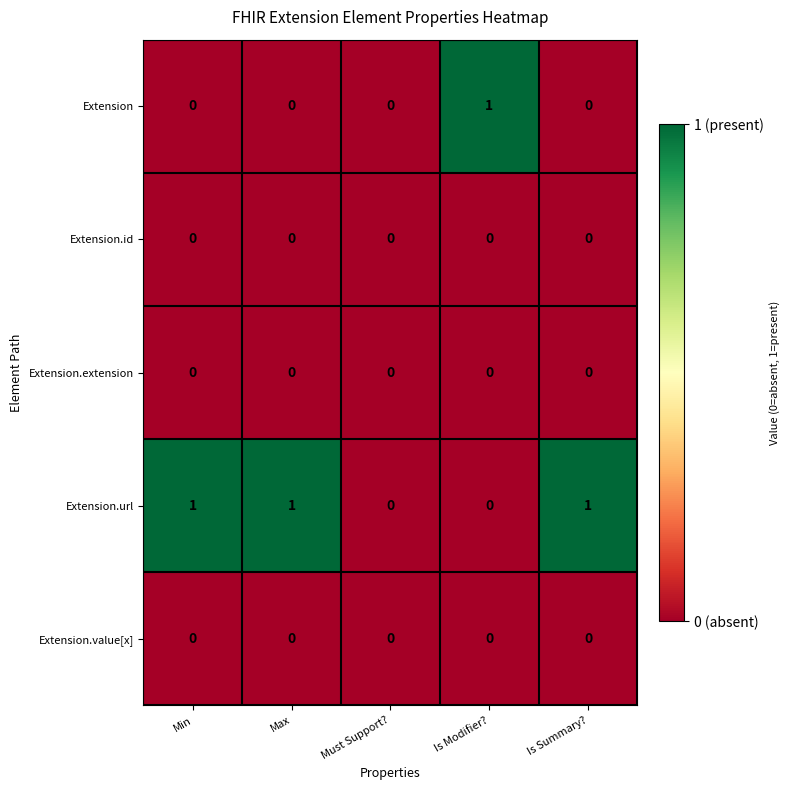

The value of Extension.id at Is Modifier? is 0. True or false?

True